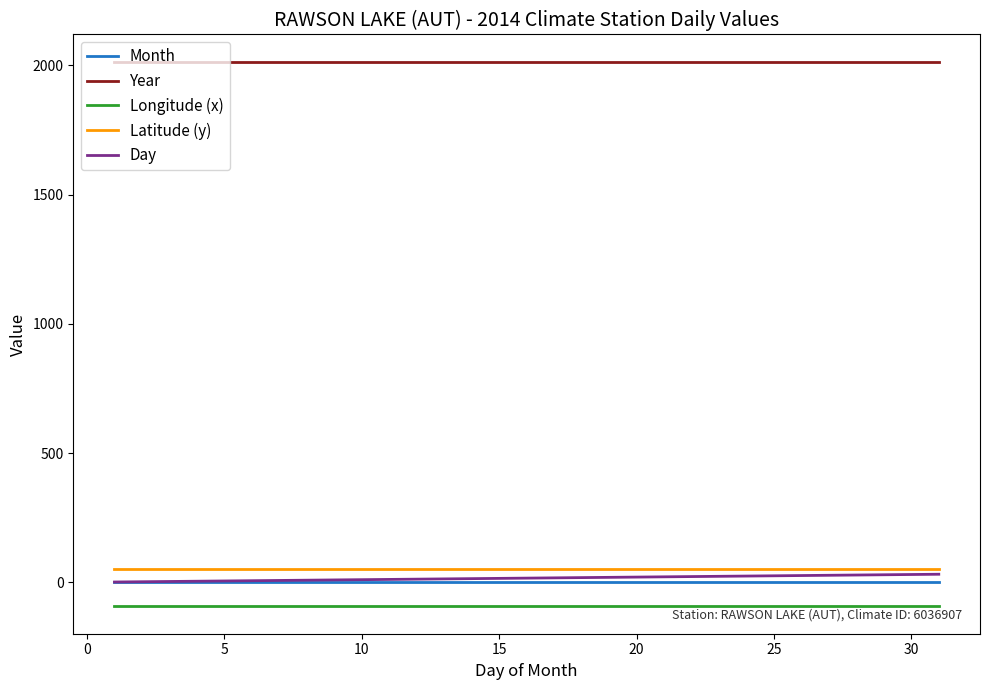

Which series has the largest total across all categories?

Year